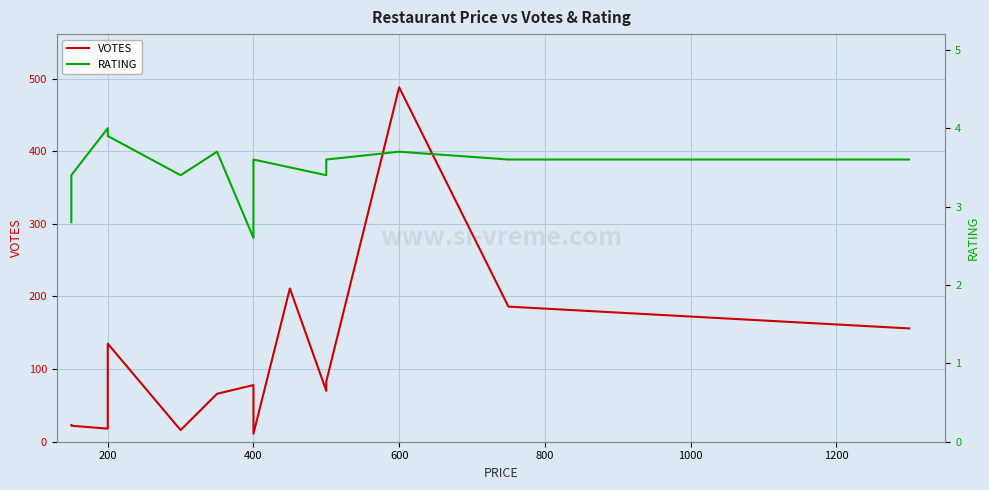

What is the minimum value for VOTES?

11.0